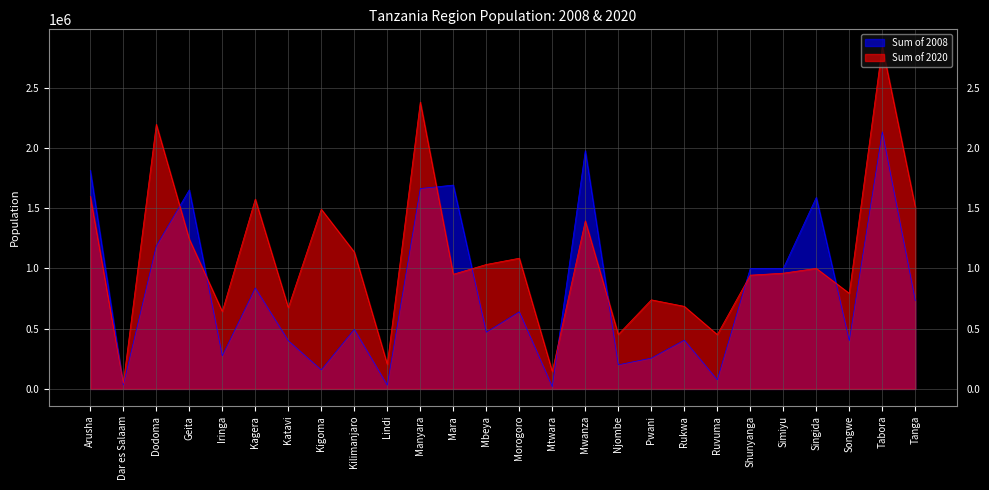

List the series in order of their overall mean, lowest first.

Sum of 2008, Sum of 2020